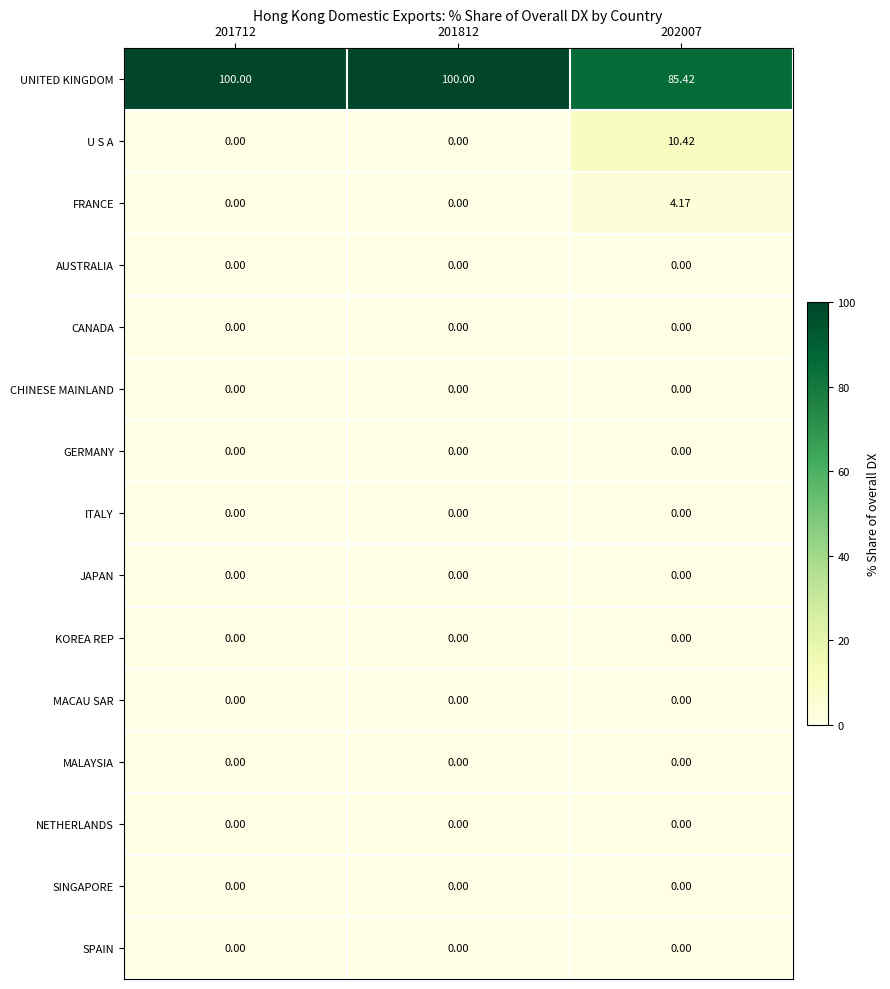

Which series has the widest spread of values?

UNITED KINGDOM